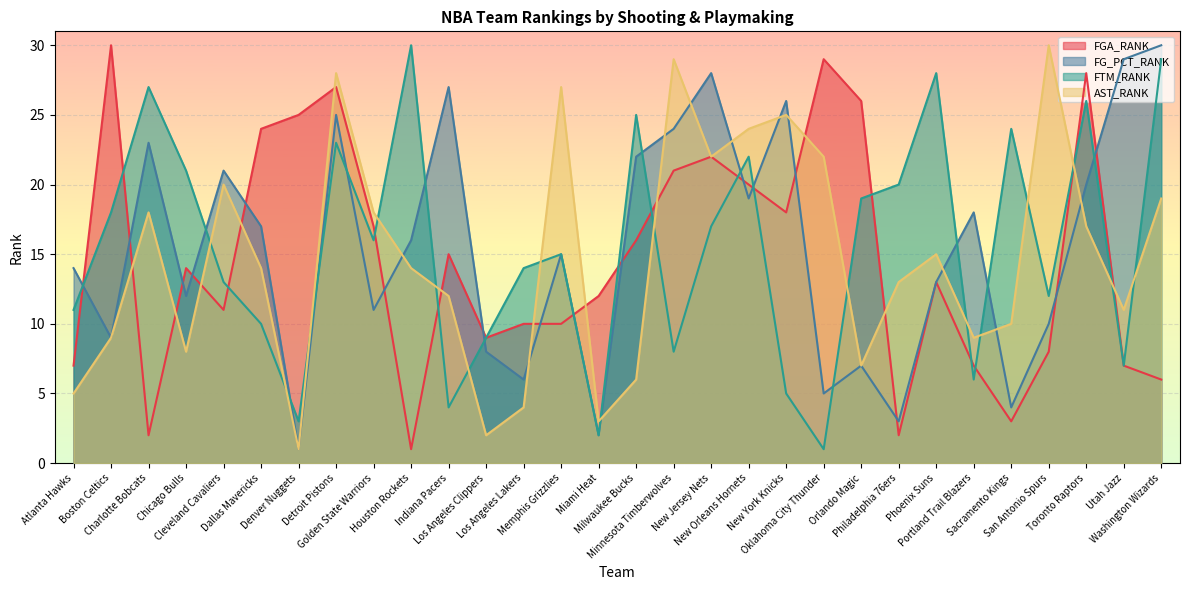

Reading right to left, transcribe all the data shown in this chart.

FGA_RANK: 6	7	28	8	3	7	13	2	26	29	18	20	22	21	16	12	10	10	9	15	1	17	27	25	24	11	14	2	30	7
FG_PCT_RANK: 30	29	20	10	4	18	13	3	7	5	26	19	28	24	22	2	15	6	8	27	16	11	25	1	17	21	12	23	9	14
FTM_RANK: 29	7	26	12	24	6	28	20	19	1	5	22	17	8	25	2	15	14	9	4	30	16	23	3	10	13	21	27	18	11
AST_RANK: 19	11	17	30	10	9	15	13	7	22	25	24	22	29	6	3	27	4	2	12	14	18	28	1	14	20	8	18	9	5